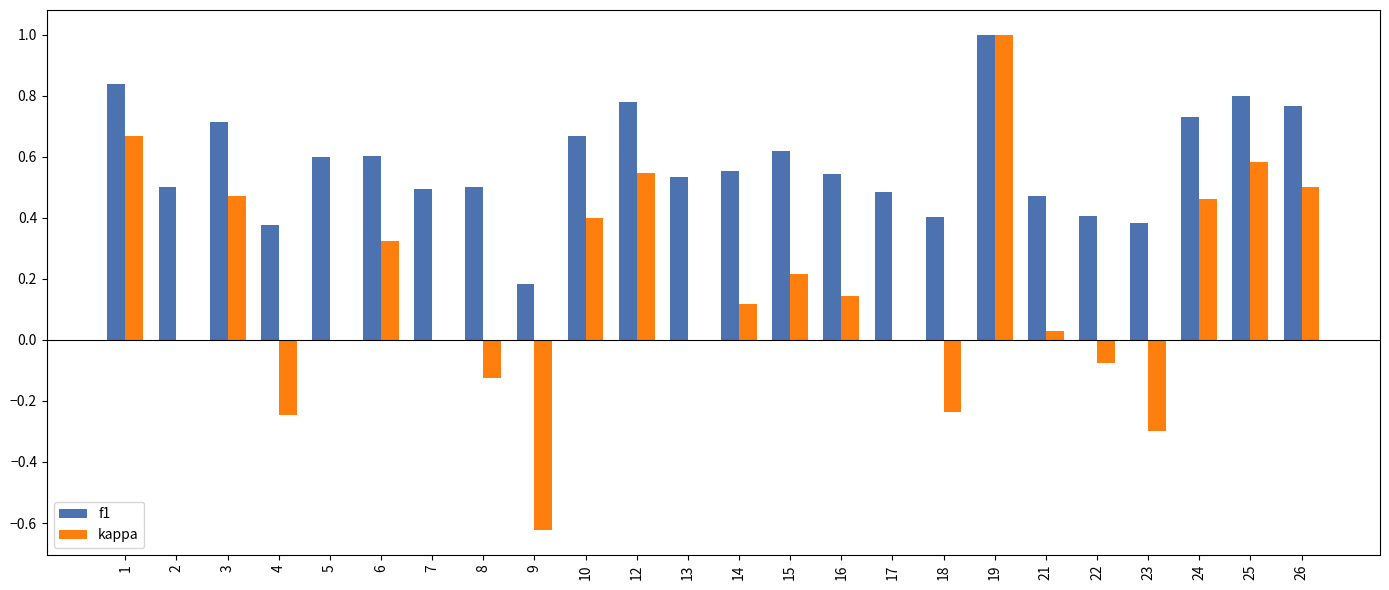

What are all the series names shown in the legend?

f1, kappa